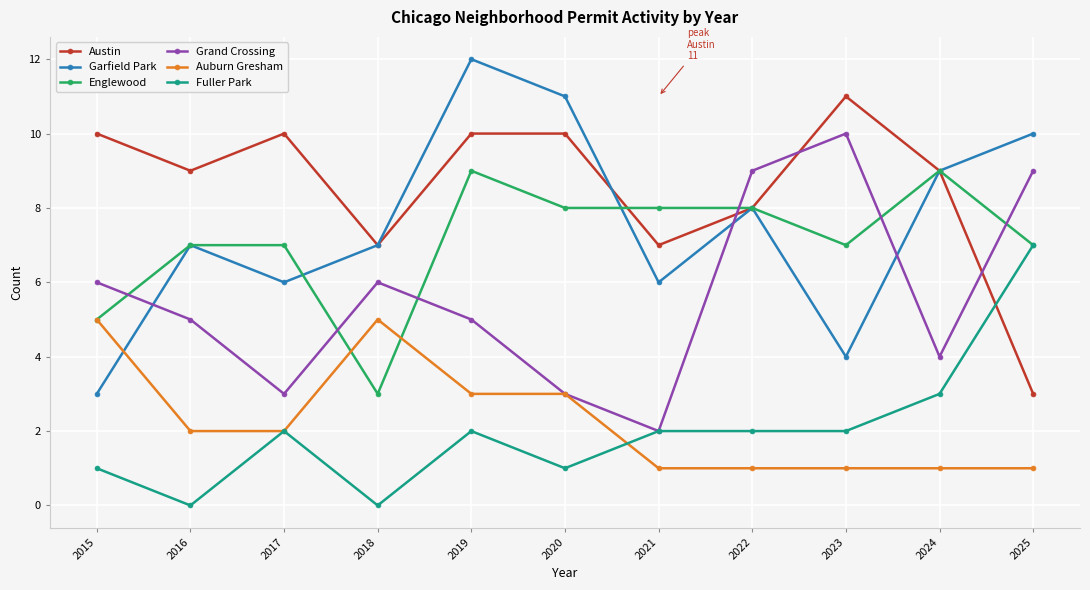

Reading right to left, list all the values displayed in this chart.

Austin: 3	9	11	8	7	10	10	7	10	9	10
Garfield Park: 10	9	4	8	6	11	12	7	6	7	3
Englewood: 7	9	7	8	8	8	9	3	7	7	5
Grand Crossing: 9	4	10	9	2	3	5	6	3	5	6
Auburn Gresham: 1	1	1	1	1	3	3	5	2	2	5
Fuller Park: 7	3	2	2	2	1	2	0	2	0	1